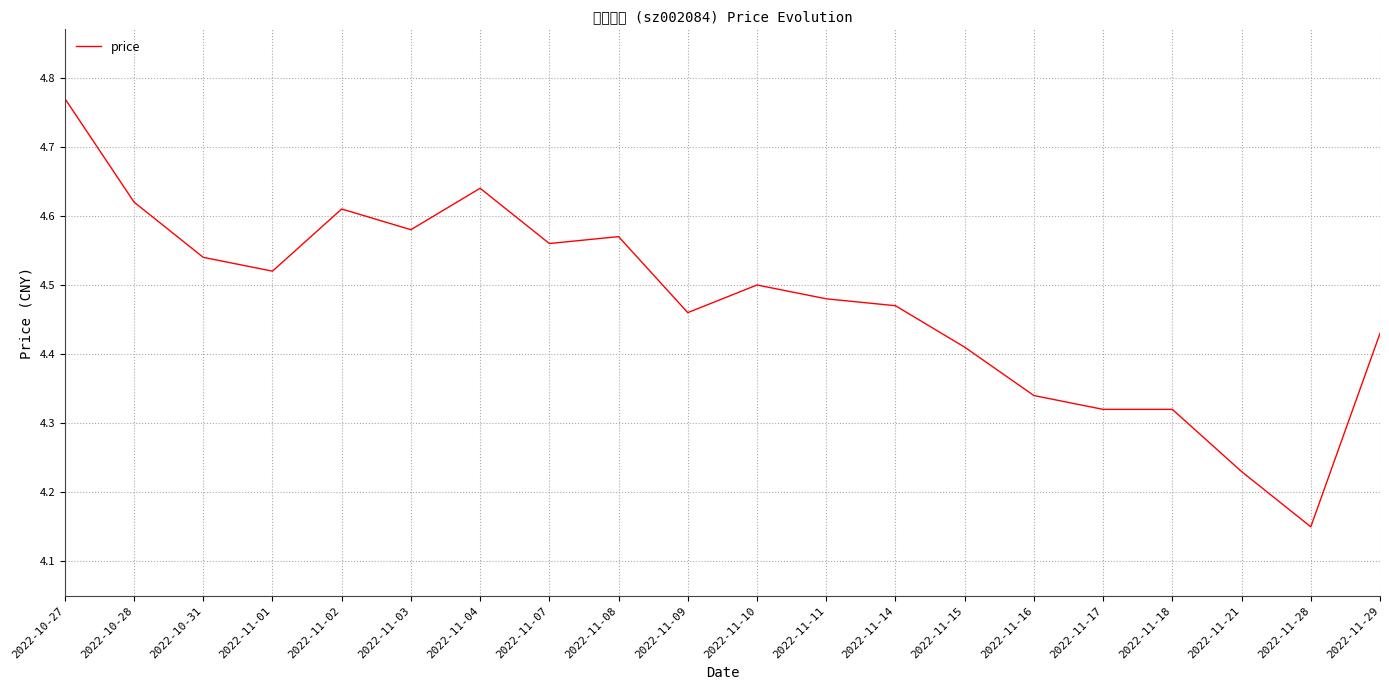

What is the difference between the second highest and second lowest values?

0.4